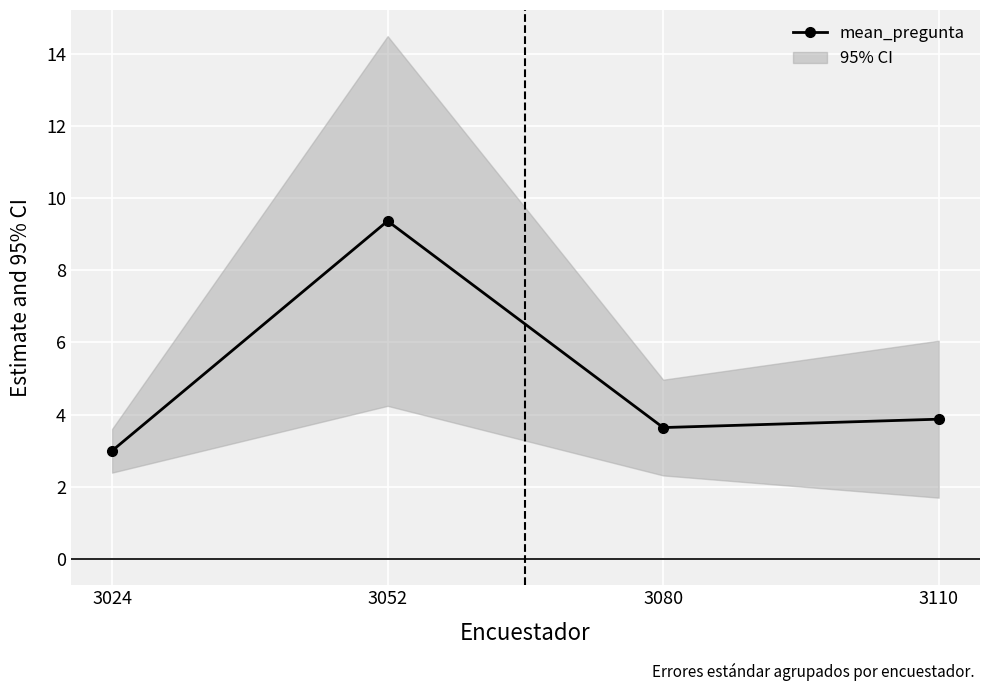

What is the sum of the values at 3080 and 3024?

6.6